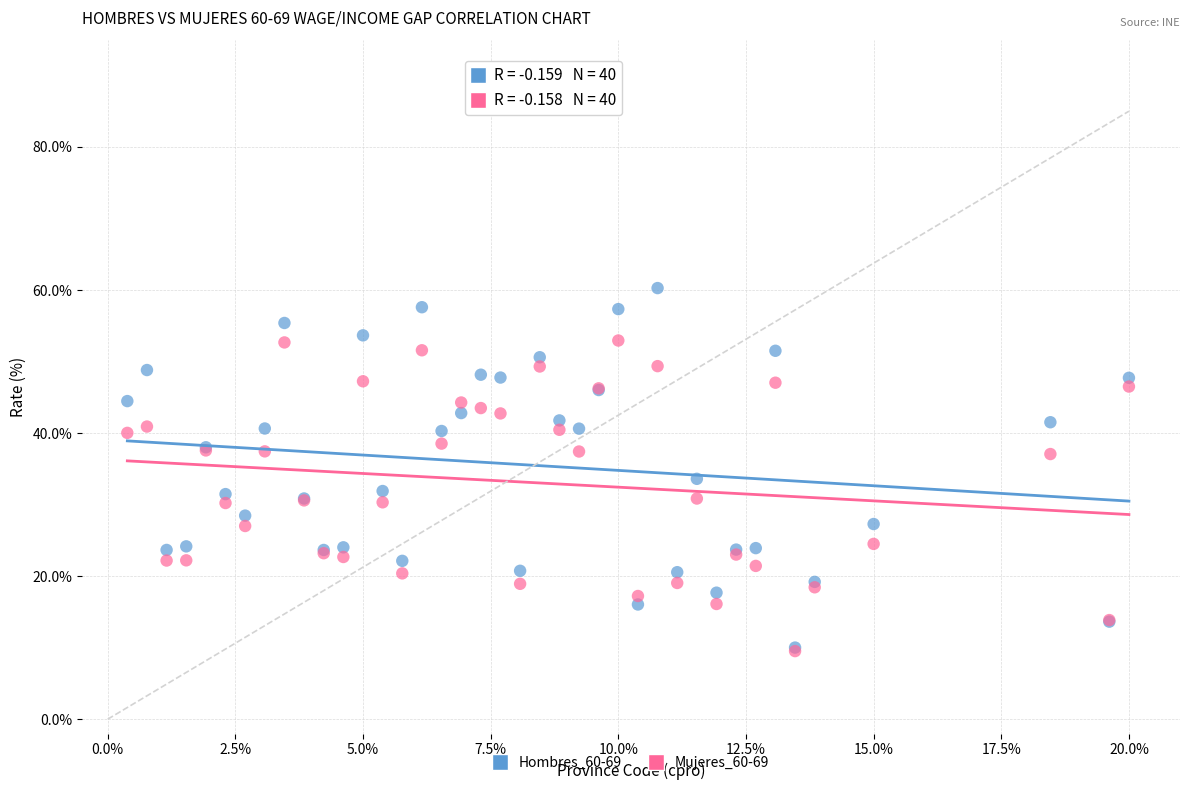

What are all the series names shown in the legend?

Hombres_60-69, Mujeres_60-69